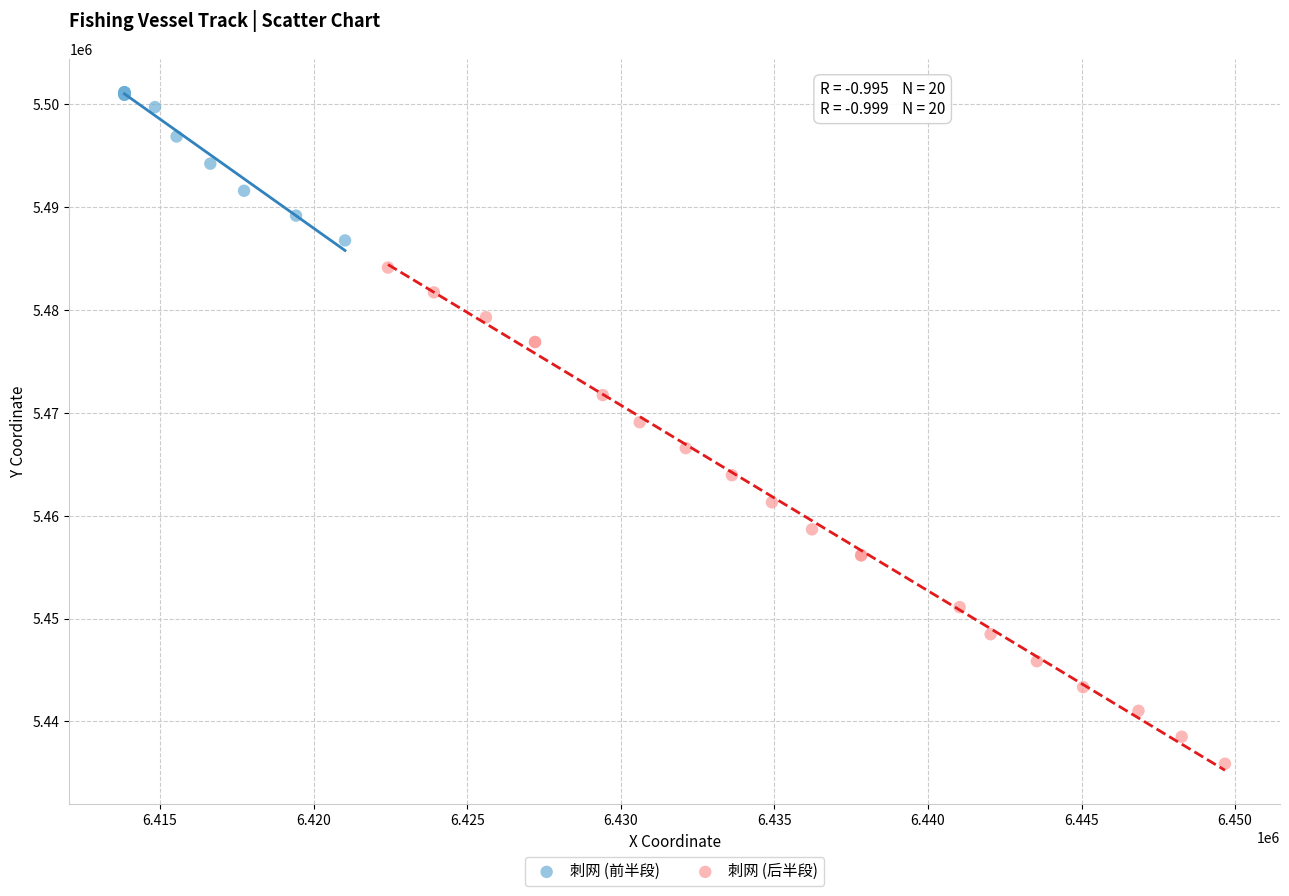

Which series has the widest spread of Y values?

刺网 (后半段)